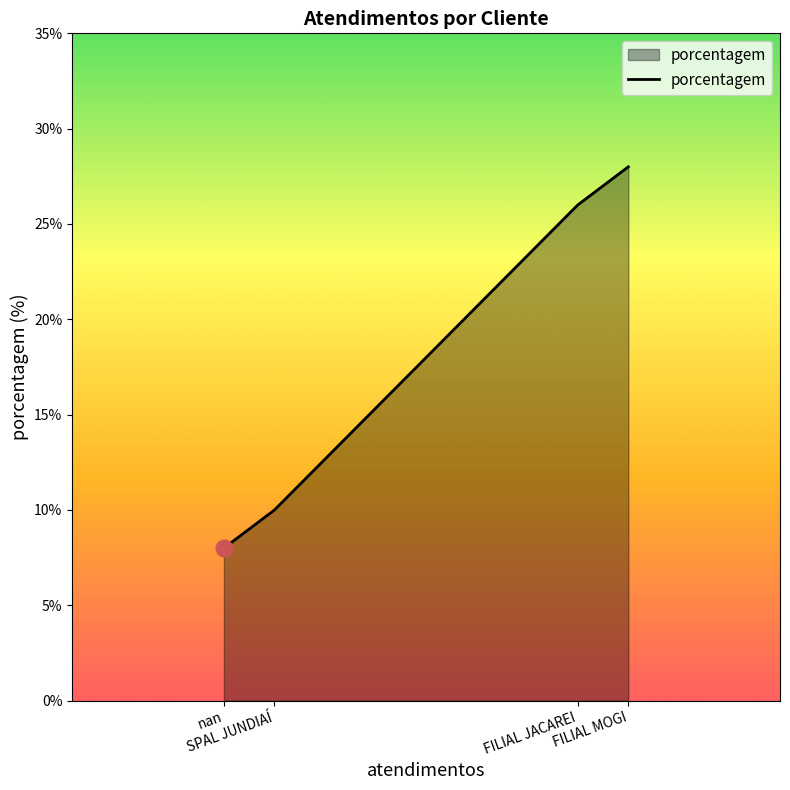

How many lines are shown in the chart?

1